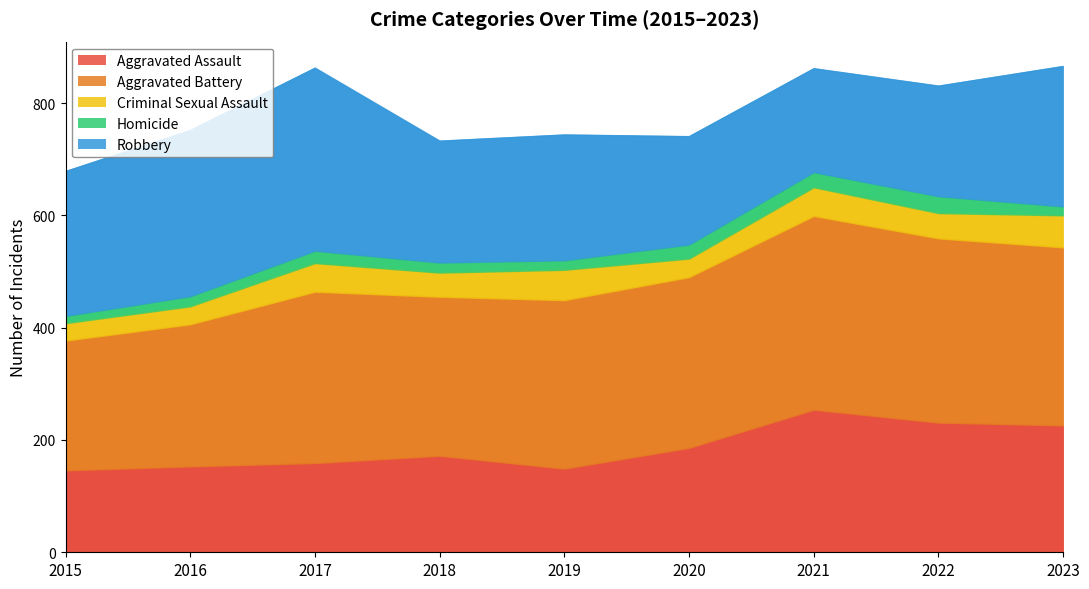

Where is Homicide nearest to the value 21?

2017